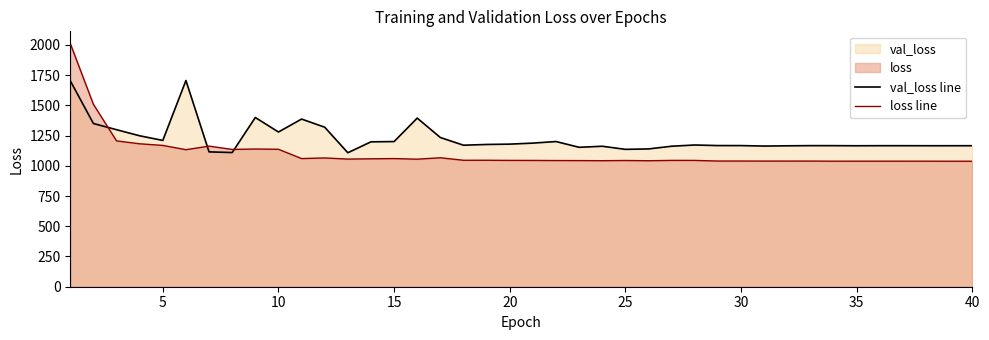

Reading right to left, list all the values displayed in this chart.

val_loss line: 1166.3	1166.2	1166.2	1166.5	1166.5	1166.0	1166.8	1166.9	1165.6	1163.5	1167.3	1167.5	1172.2	1162.2	1139.7	1136.3	1162.0	1153.2	1200.9	1187.9	1179.4	1176.6	1170.5	1234.2	1394.8	1200.7	1198.5	1108.1	1319.4	1386.9	1279.7	1399.7	1109.9	1115.4	1705.6	1210.1	1248.4	1298.7	1350.0	1703.3
loss line: 1038.0	1038.0	1038.3	1038.3	1038.3	1038.4	1038.3	1039.3	1039.2	1039.3	1039.4	1039.5	1044.7	1044.8	1042.1	1044.0	1042.4	1043.2	1043.6	1044.5	1044.7	1046.0	1045.8	1066.5	1054.9	1059.9	1057.9	1055.7	1065.0	1059.9	1136.8	1138.9	1135.6	1163.0	1133.3	1168.8	1182.1	1206.3	1508.6	2011.8